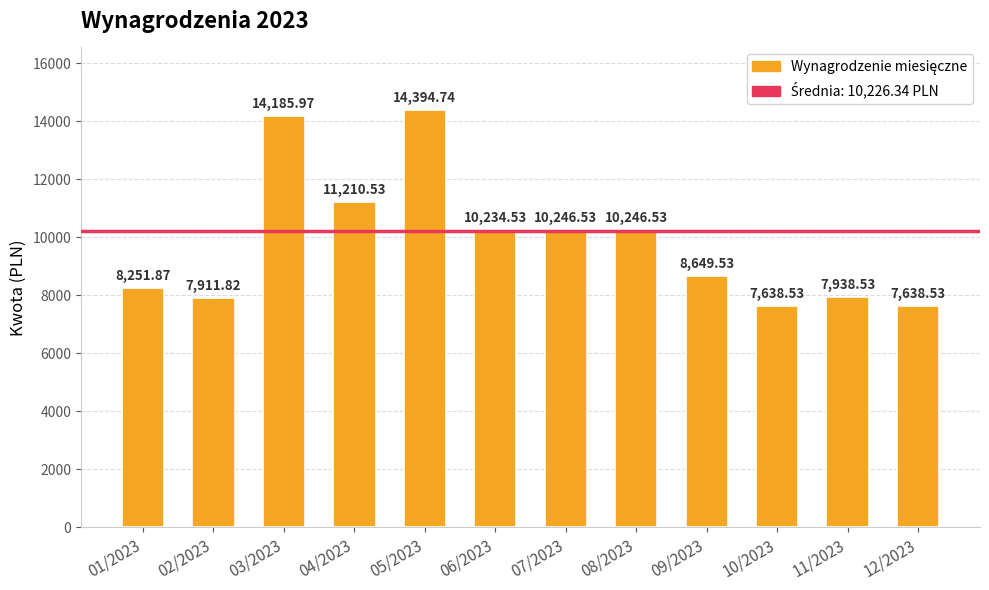

Between 12/2023 and 02/2023, which is larger?

02/2023